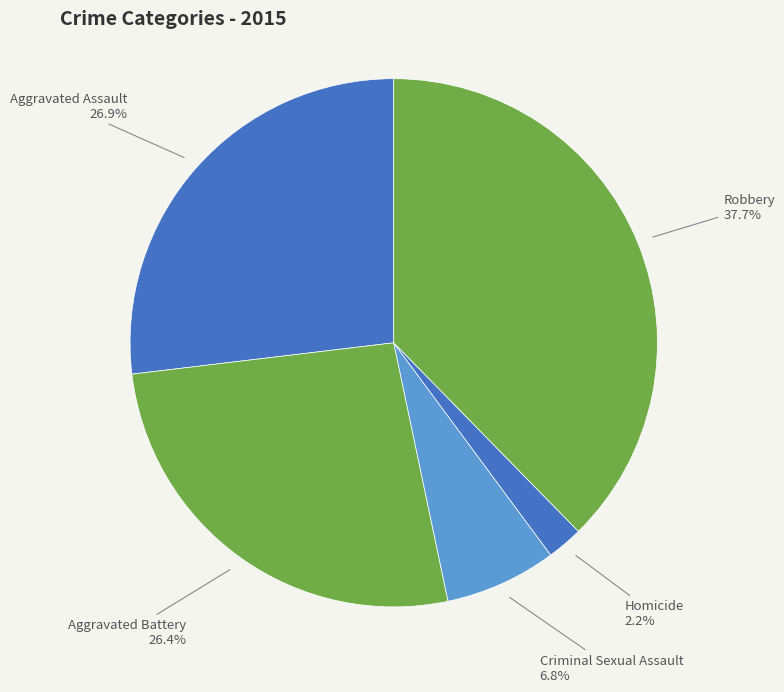

What percentage do Aggravated Battery and Aggravated Assault together represent?

53.3%